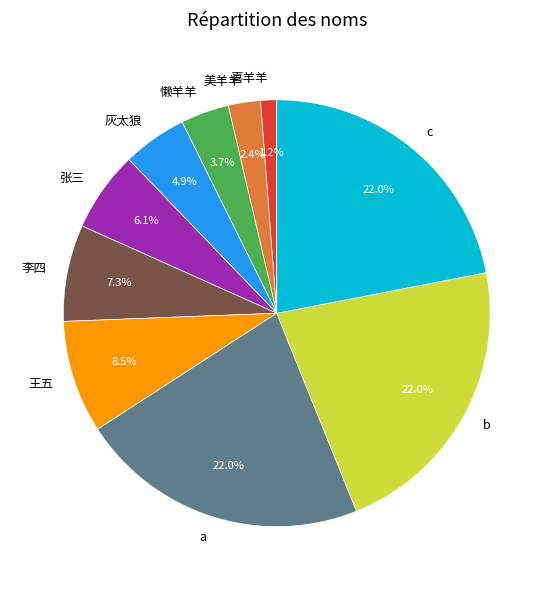

To the nearest percent, what is the combined percentage of 灰太狼 and c?

27%